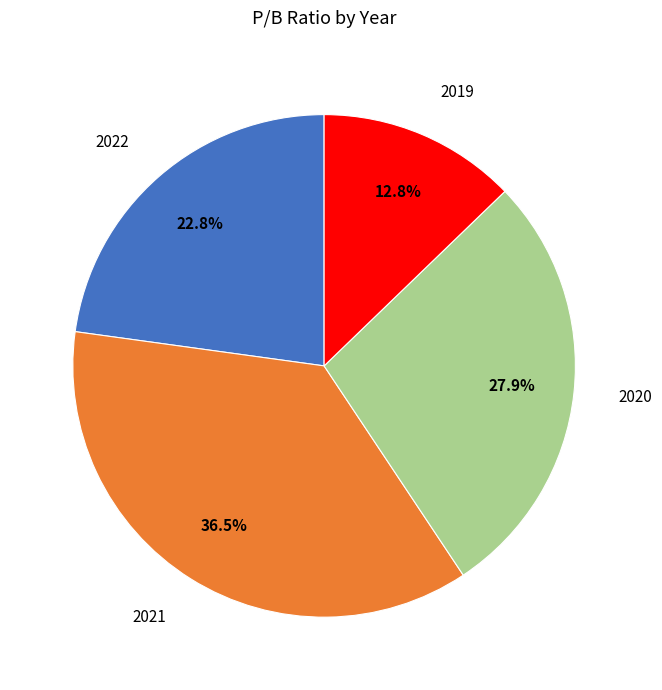

Does any single category account for the majority?

No